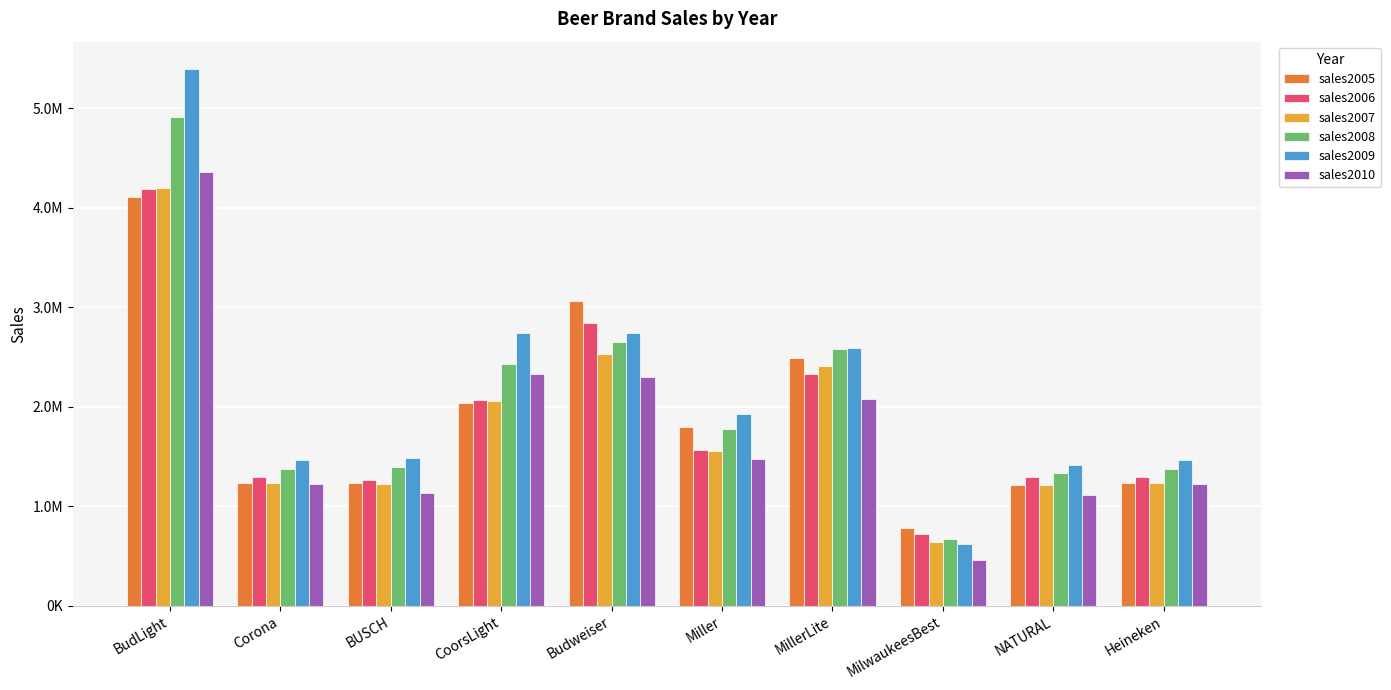

What is the maximum value for sales2010?

4358429.9